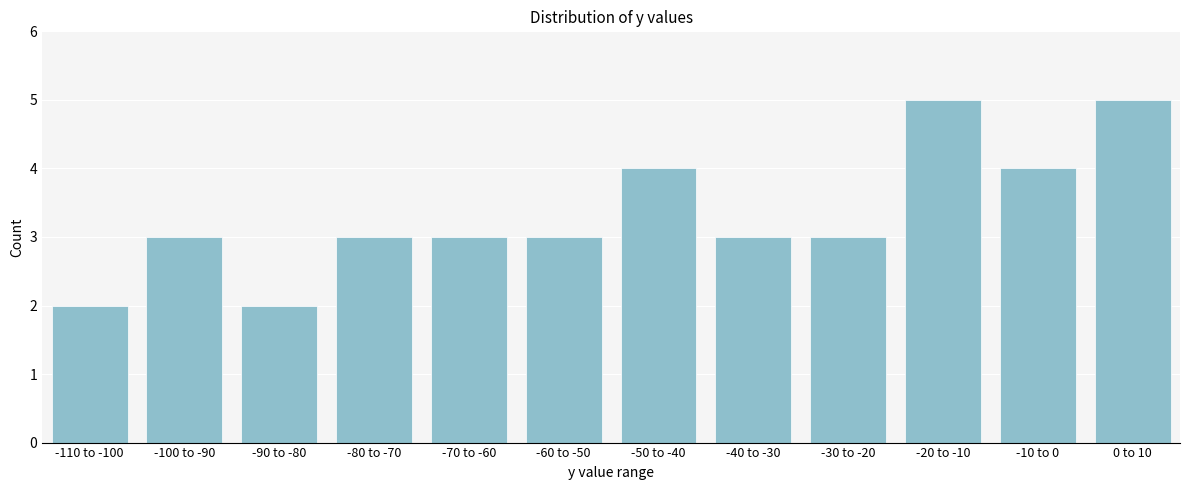

Reading left to right, transcribe all the data shown in this chart.

-110 to -100=2	-100 to -90=3	-90 to -80=2	-80 to -70=3	-70 to -60=3	-60 to -50=3	-50 to -40=4	-40 to -30=3	-30 to -20=3	-20 to -10=5	-10 to 0=4	0 to 10=5